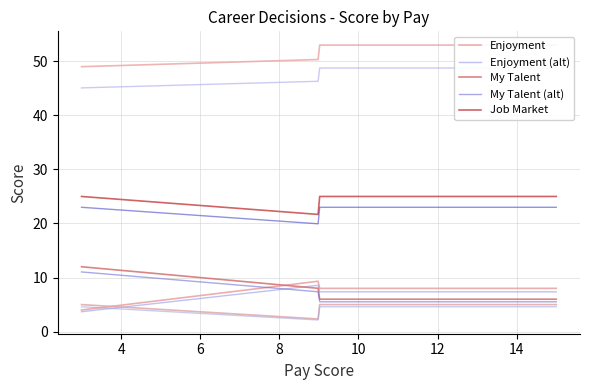

How many data points in Job Market are less than 25?

2